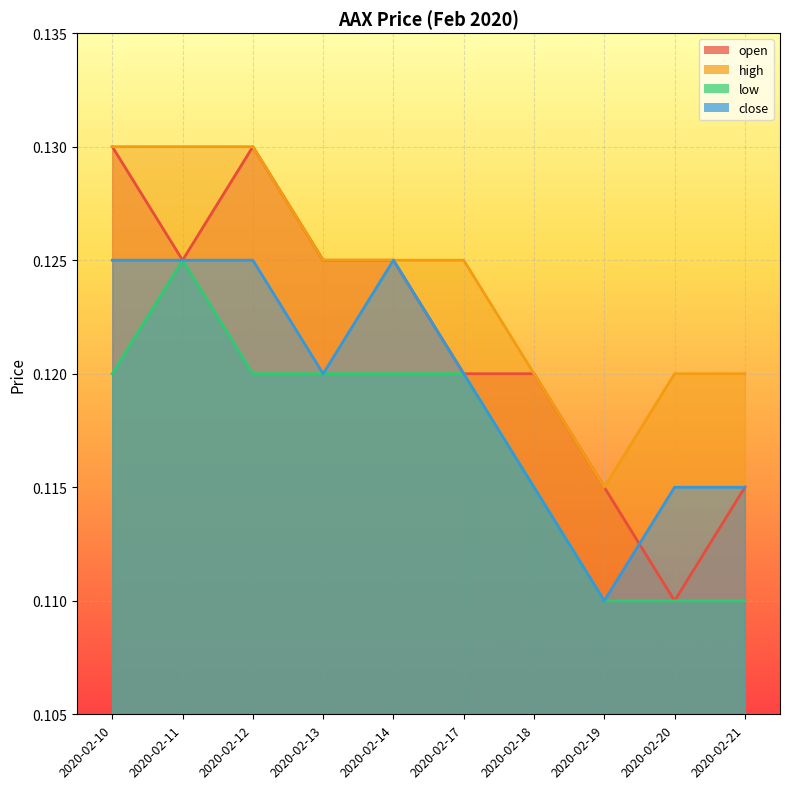

What are all the series names shown in the legend?

open, high, low, close